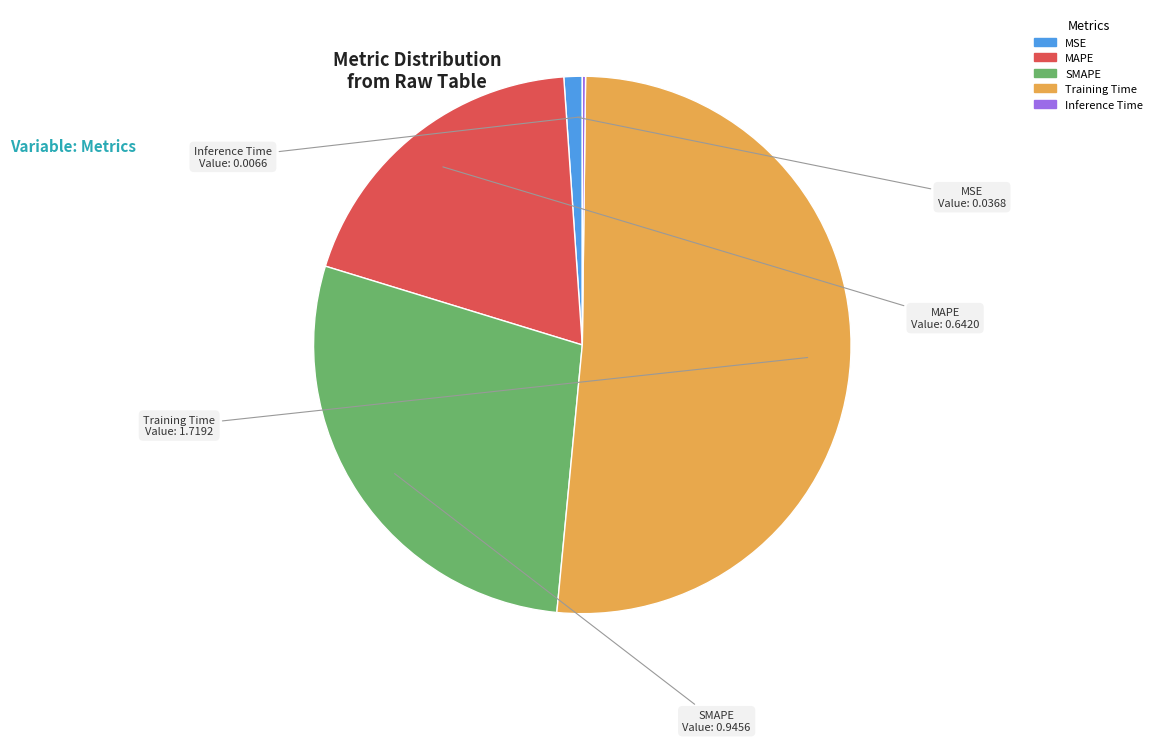

Is it true that Training Time is 39% of the pie?

False